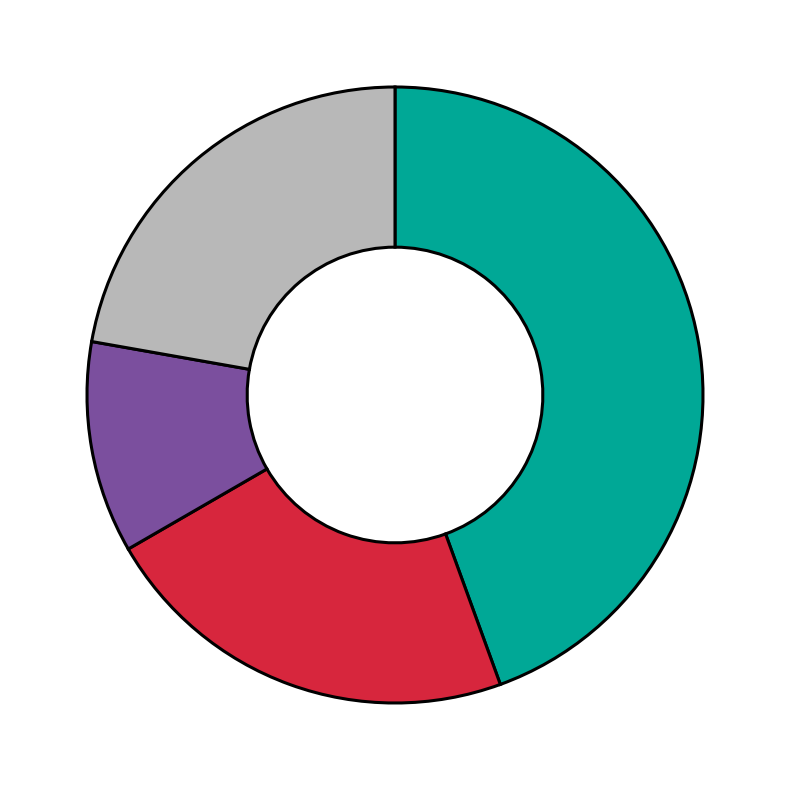

How many slices are in this pie chart?

4